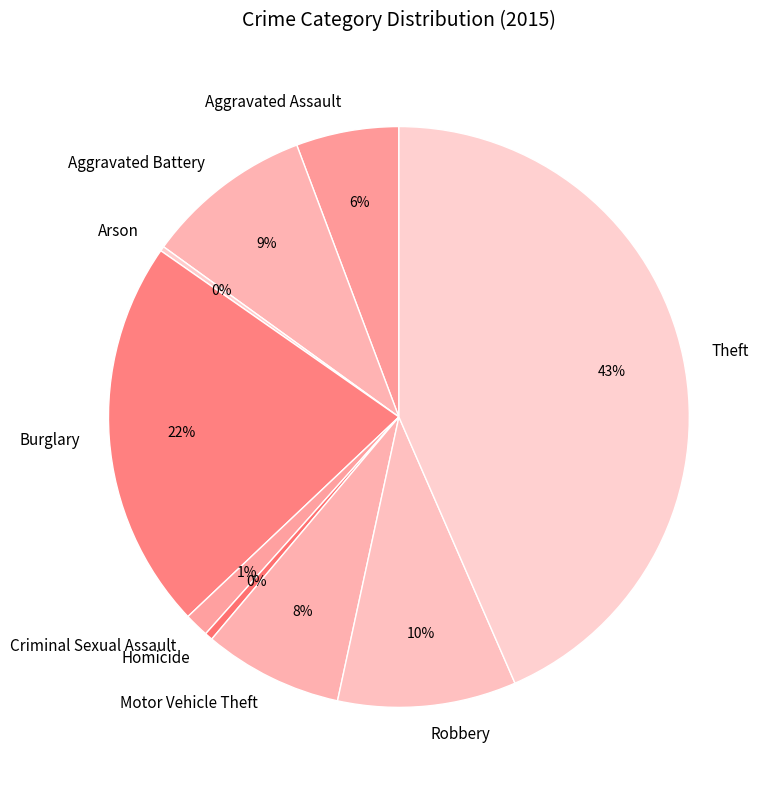

Which category has the biggest portion of the pie?

Theft